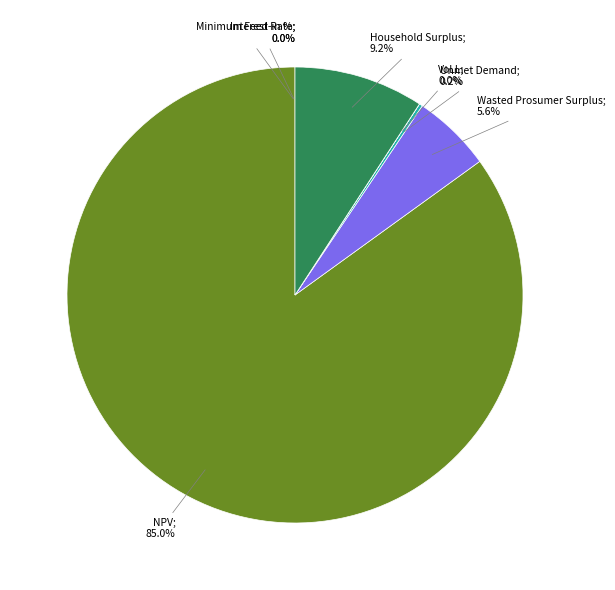

Combined, do Wasted Prosumer Surplus; 5.6% and Household Surplus; 9.2% account for over 50%?

No